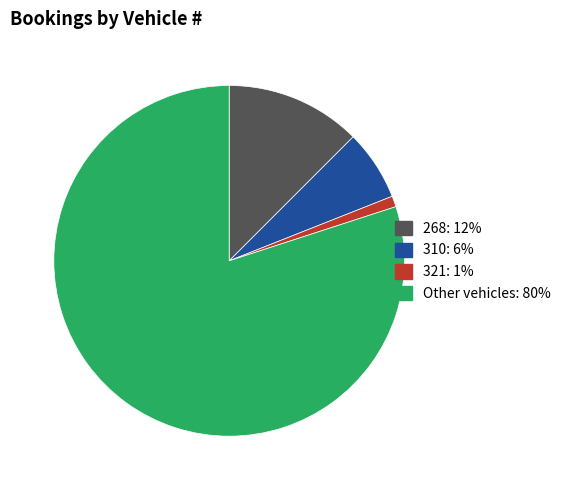

True or false: 268 accounts for 12% of the total.

True